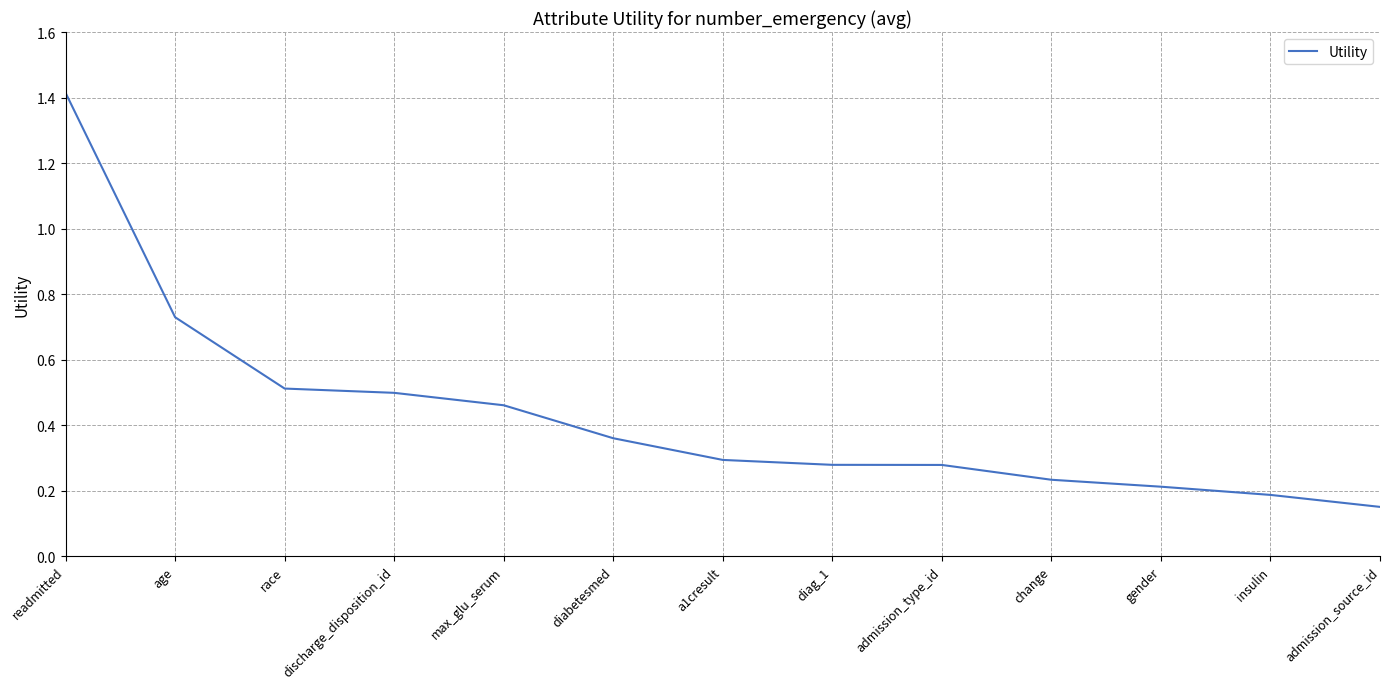

The value at change is 0.2. True or false?

True